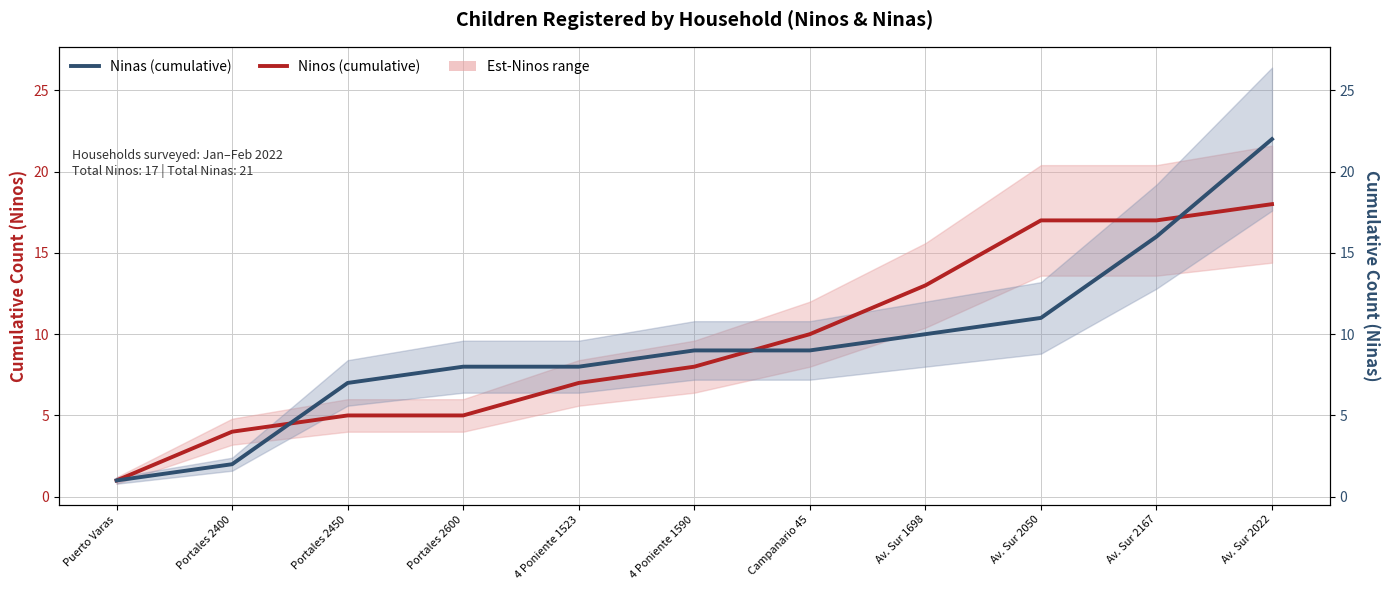

What is the label of the 3rd point from the left?

Portales 2450